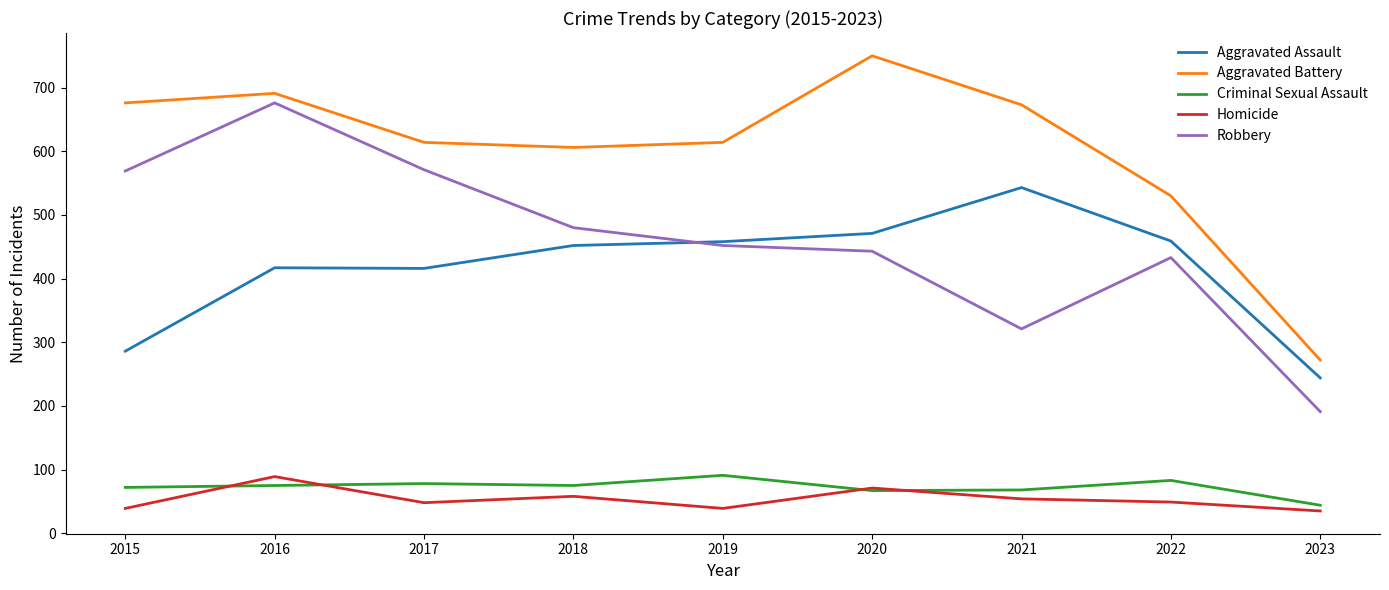

True or false: Aggravated Battery and Homicide intersect in this chart.

False